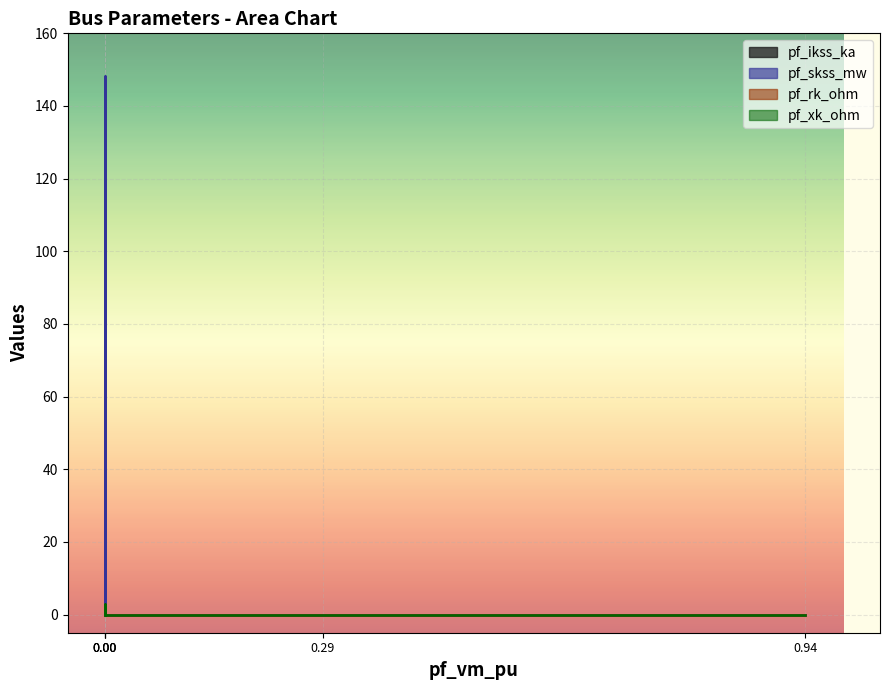

Is it true that pf_rk_ohm equals -0.2 at Bus_0?

False